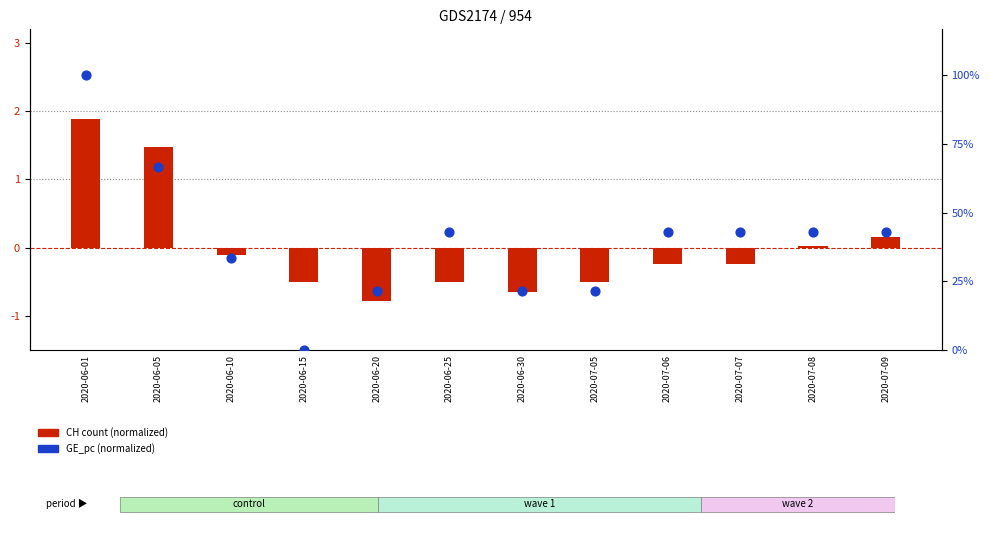

Which series has the largest Y range (max minus min)?

GE_pc (normalized)